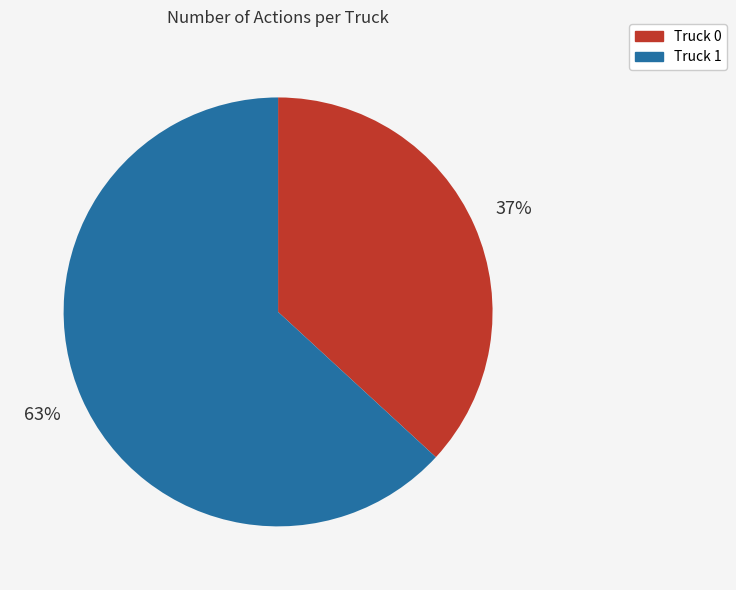

The Truck 1 slice represents 63% of the pie. True or false?

True